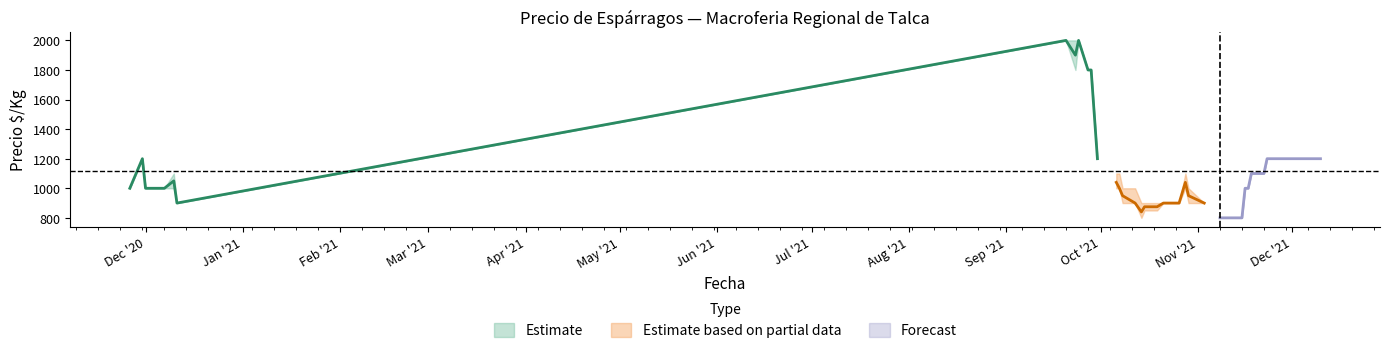

How many lines are shown in the chart?

3